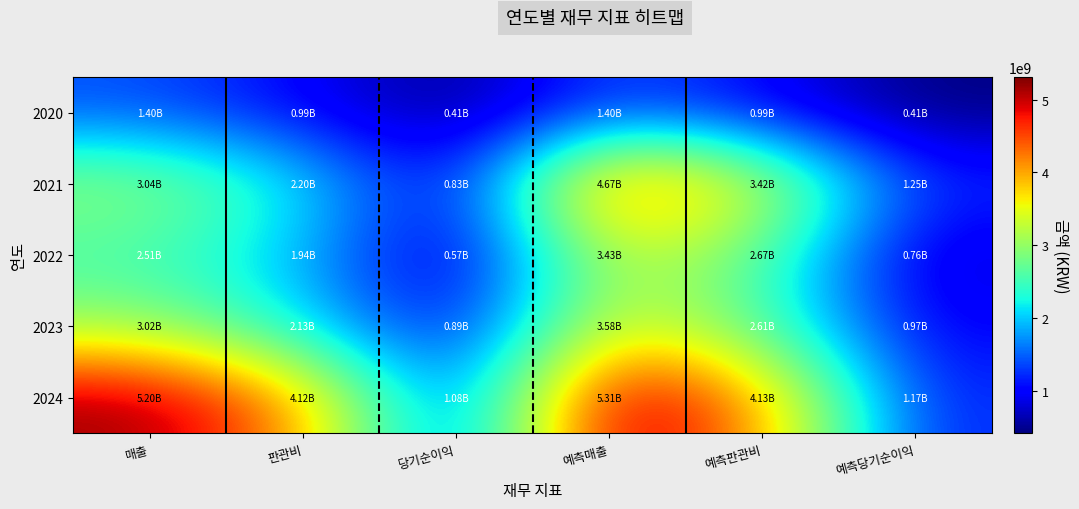

Which series has the largest total across all categories?

2024